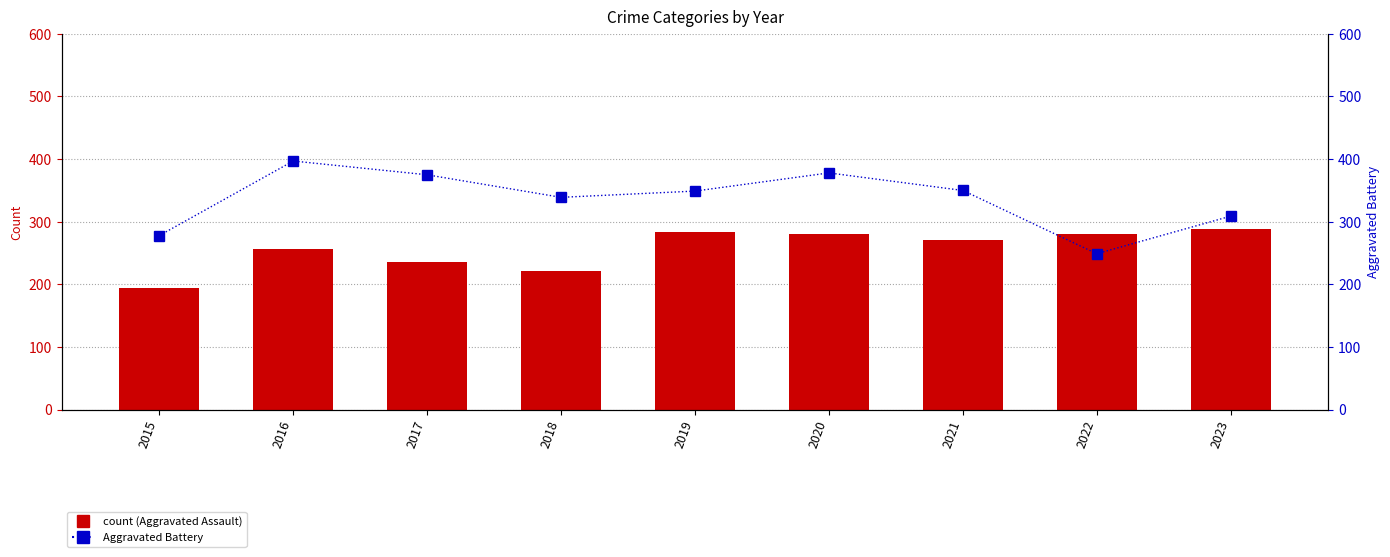

Is the value of Aggravated Battery at 2017 greater than the value of Aggravated Assault at 2015?

Yes